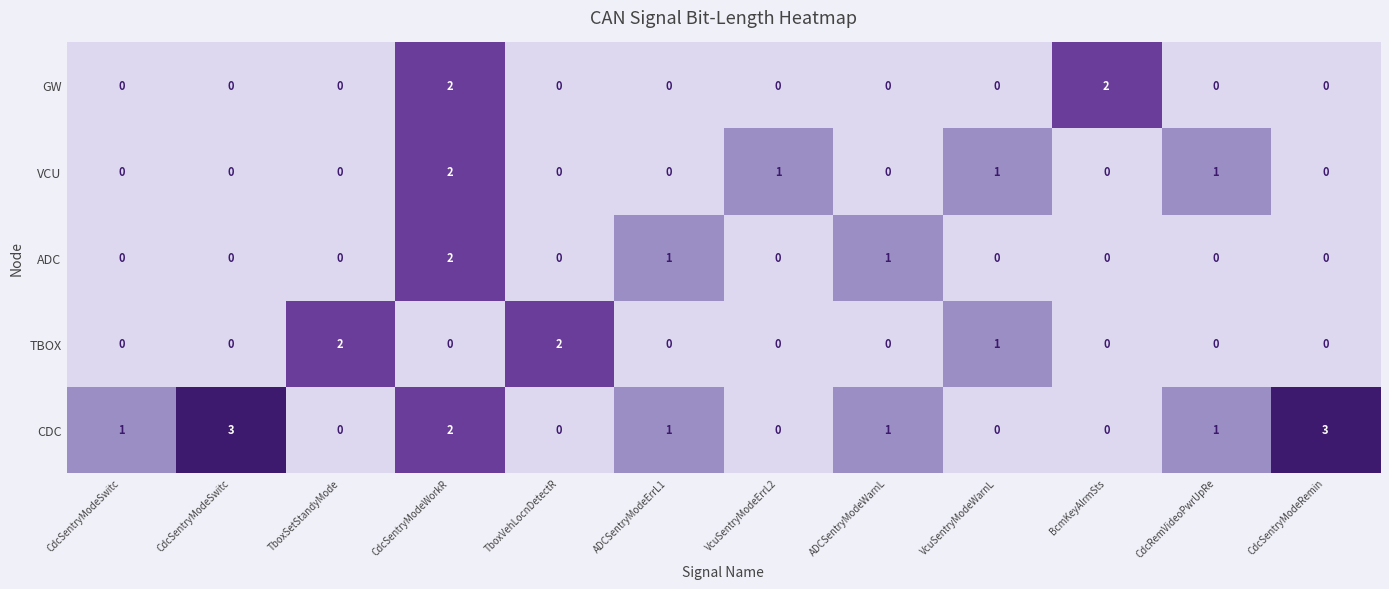

Reading left to right, what are all the values shown in this chart?

CDC: CdcSentryModeSwitc=1	CdcSentryModeSwitc=3	TboxSetStandyMode=0	CdcSentryModeWorkR=2	TboxVehLocnDetectR=0	ADCSentryModeErrL1=1	VcuSentryModeErrL2=0	ADCSentryModeWarnL=1	VcuSentryModeWarnL=0	BcmKeyAlrmSts=0	CdcRemVideoPwrUpRe=1	CdcSentryModeRemin=3
TBOX: CdcSentryModeSwitc=0	CdcSentryModeSwitc=0	TboxSetStandyMode=2	CdcSentryModeWorkR=0	TboxVehLocnDetectR=2	ADCSentryModeErrL1=0	VcuSentryModeErrL2=0	ADCSentryModeWarnL=0	VcuSentryModeWarnL=1	BcmKeyAlrmSts=0	CdcRemVideoPwrUpRe=0	CdcSentryModeRemin=0
ADC: CdcSentryModeSwitc=0	CdcSentryModeSwitc=0	TboxSetStandyMode=0	CdcSentryModeWorkR=2	TboxVehLocnDetectR=0	ADCSentryModeErrL1=1	VcuSentryModeErrL2=0	ADCSentryModeWarnL=1	VcuSentryModeWarnL=0	BcmKeyAlrmSts=0	CdcRemVideoPwrUpRe=0	CdcSentryModeRemin=0
VCU: CdcSentryModeSwitc=0	CdcSentryModeSwitc=0	TboxSetStandyMode=0	CdcSentryModeWorkR=2	TboxVehLocnDetectR=0	ADCSentryModeErrL1=0	VcuSentryModeErrL2=1	ADCSentryModeWarnL=0	VcuSentryModeWarnL=1	BcmKeyAlrmSts=0	CdcRemVideoPwrUpRe=1	CdcSentryModeRemin=0
GW: CdcSentryModeSwitc=0	CdcSentryModeSwitc=0	TboxSetStandyMode=0	CdcSentryModeWorkR=2	TboxVehLocnDetectR=0	ADCSentryModeErrL1=0	VcuSentryModeErrL2=0	ADCSentryModeWarnL=0	VcuSentryModeWarnL=0	BcmKeyAlrmSts=2	CdcRemVideoPwrUpRe=0	CdcSentryModeRemin=0